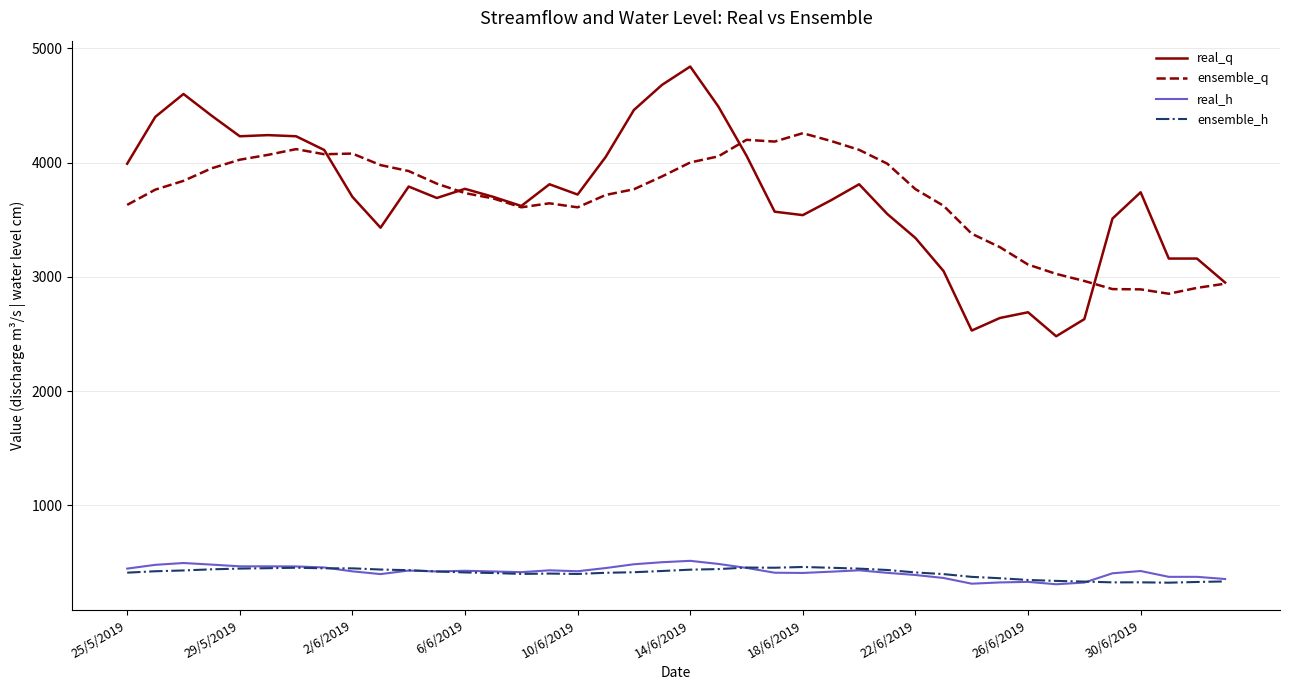

What is the maximum value shown in the chart?

4840.0